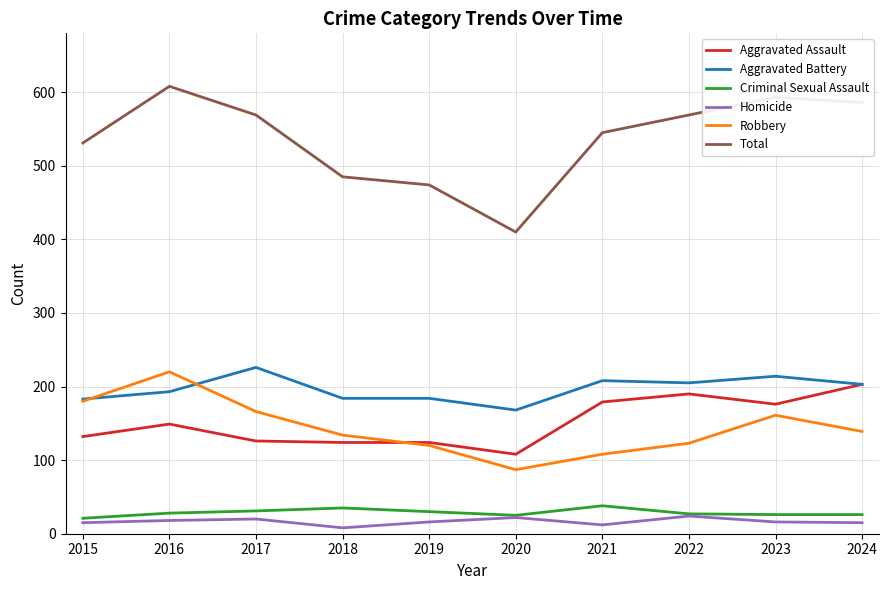

What is the sum of the Aggravated Battery values at 2024 and 2018?

387